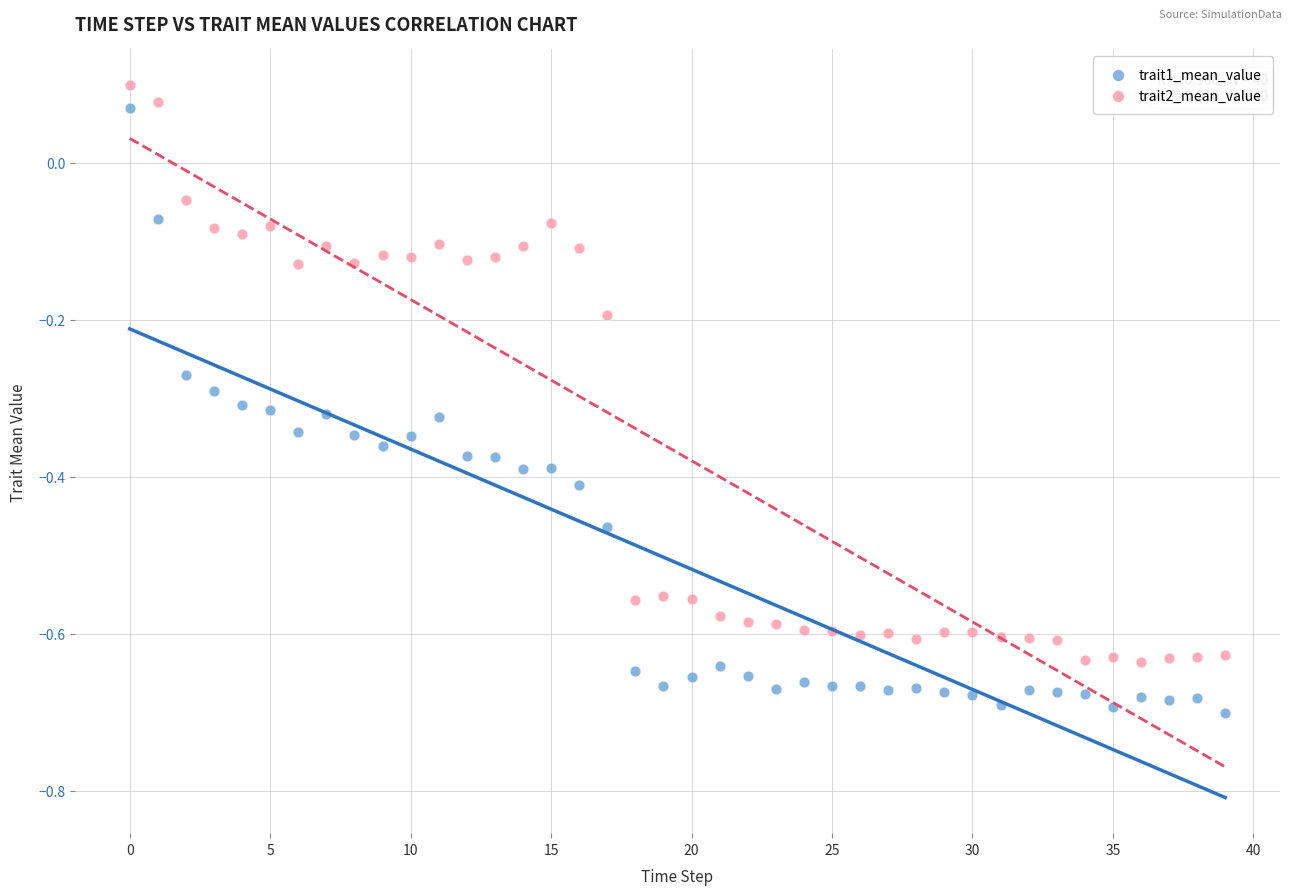

Which series reaches the maximum Y coordinate?

trait2_mean_value